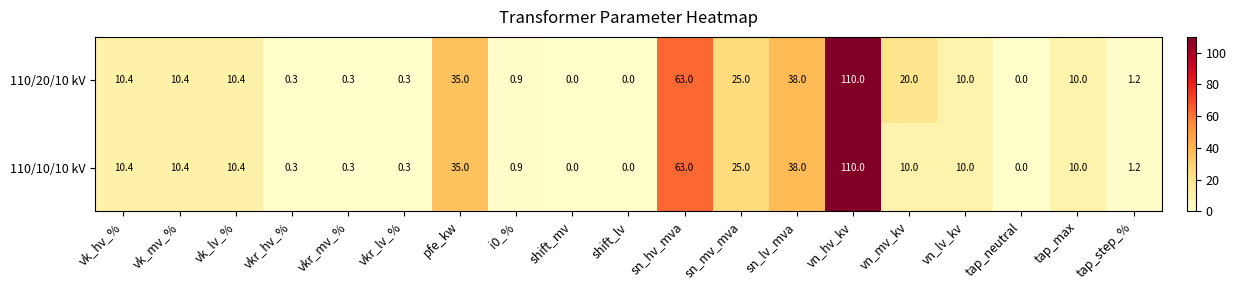

True or false: 110/20/10 kV has a value of 5.7 at sn_mv_mva.

False